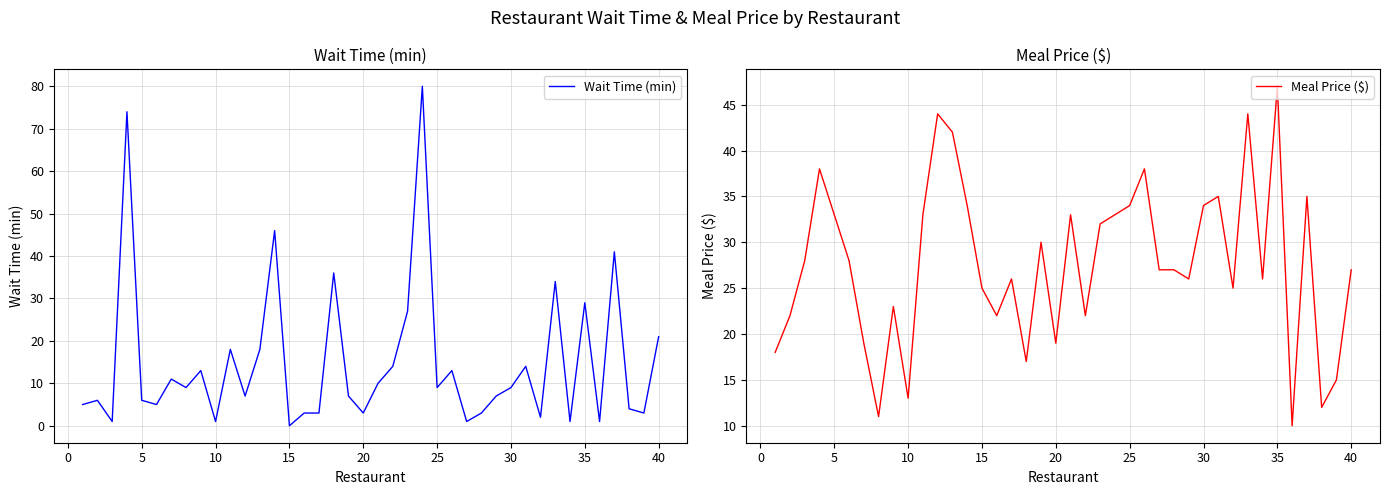

What is the lowest value of the Meal Price ($) series?

10